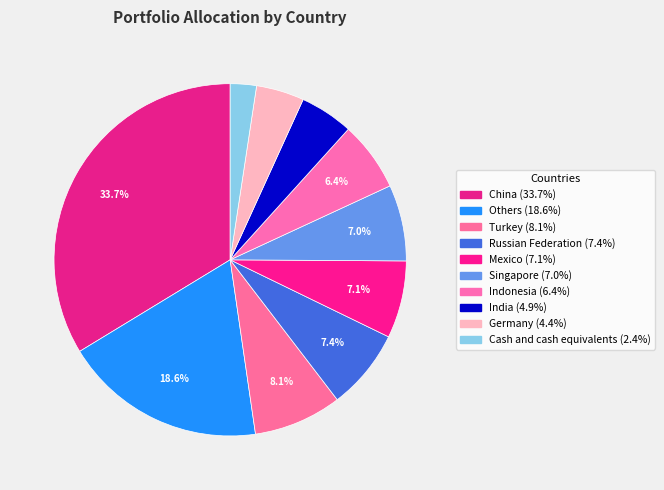

Do India and Russian Federation together represent more than half of the pie?

No